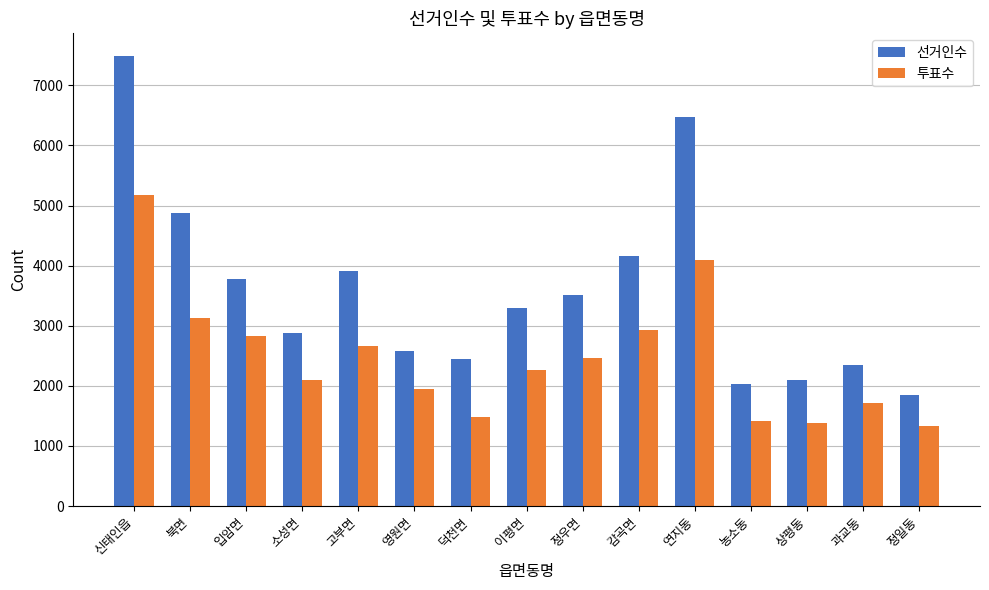

What are all the series names shown in the legend?

선거인수, 투표수